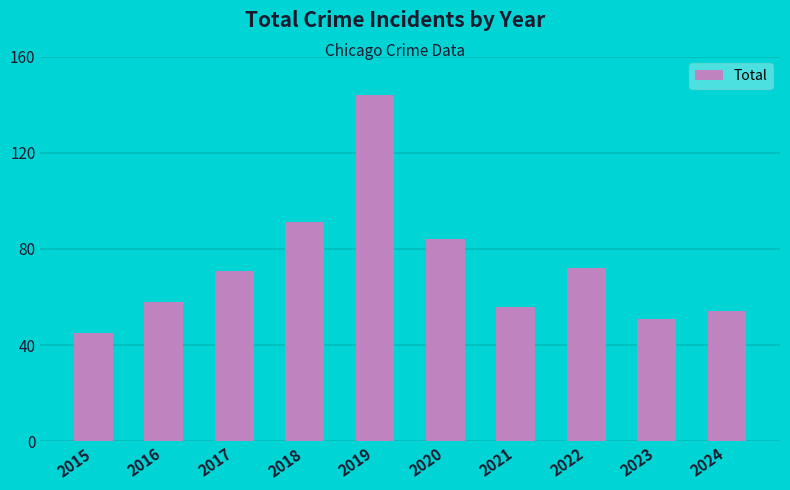

Reading left to right, extract all data points from this chart.

2015=45	2016=58	2017=71	2018=91	2019=144	2020=84	2021=56	2022=72	2023=51	2024=54